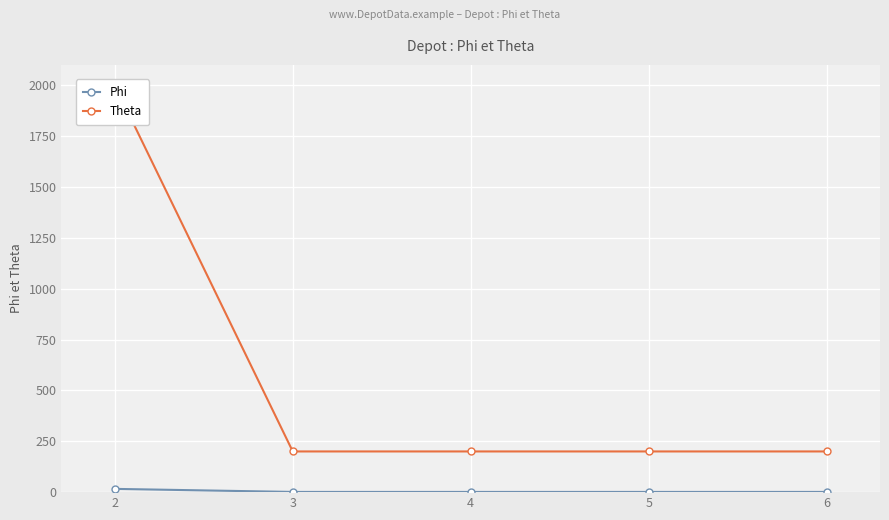

What is the value of the Theta point at the 3rd from the left?

200